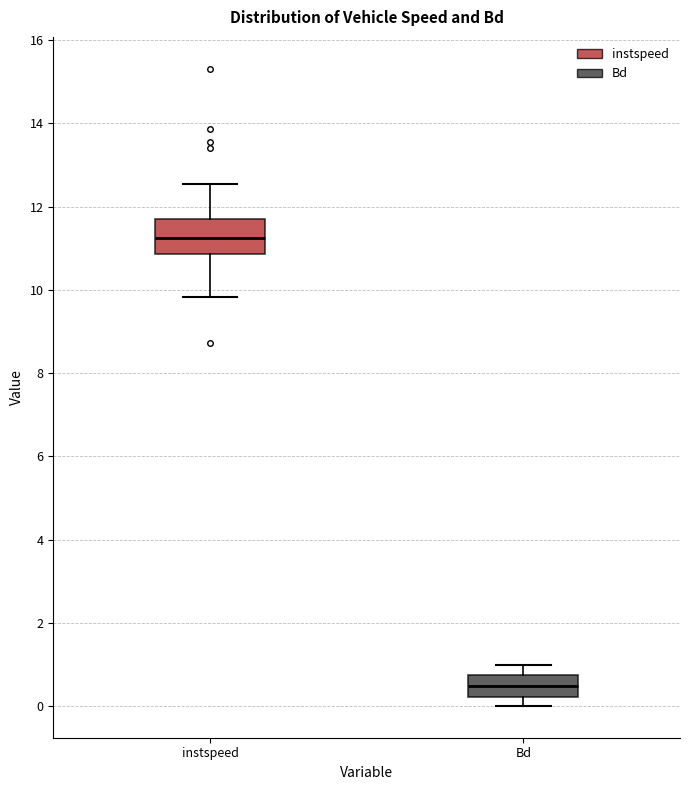

Which box is the tallest, from its lower edge to its upper edge?

instspeed